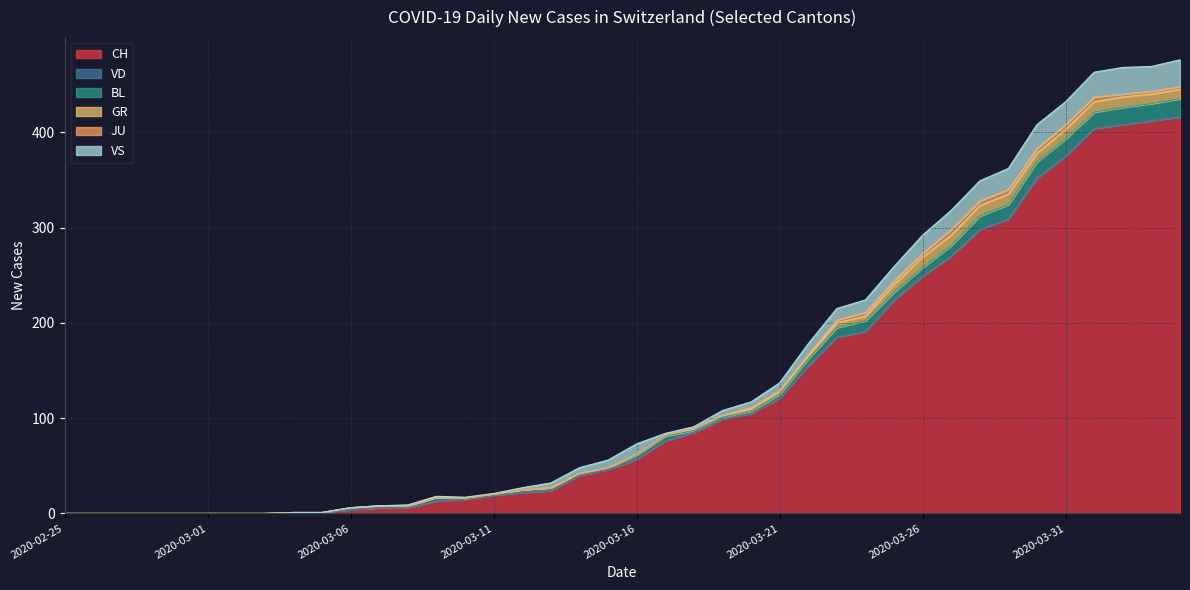

Reading left to right, list all the values displayed in this chart.

CH: 2020-02-25=0	2020-02-26=0	2020-02-27=0	2020-02-28=0	2020-02-29=0	2020-03-01=0	2020-03-02=0	2020-03-03=0	2020-03-04=1	2020-03-05=1	2020-03-06=4	2020-03-07=6	2020-03-08=6	2020-03-09=13	2020-03-10=15	2020-03-11=19	2020-03-12=22	2020-03-13=24	2020-03-14=40	2020-03-15=46	2020-03-16=57	2020-03-17=76	2020-03-18=85	2020-03-19=99	2020-03-20=105	2020-03-21=121	2020-03-22=155	2020-03-23=185	2020-03-24=191	2020-03-25=224	2020-03-26=249	2020-03-27=270	2020-03-28=298	2020-03-29=309	2020-03-30=352	2020-03-31=375	2020-04-01=404	2020-04-02=408	2020-04-03=412	2020-04-04=416
VD: 2020-02-25=0	2020-02-26=0	2020-02-27=0	2020-02-28=0	2020-02-29=0	2020-03-01=0	2020-03-02=0	2020-03-03=0	2020-03-04=0	2020-03-05=0	2020-03-06=0	2020-03-07=0	2020-03-08=0	2020-03-09=0	2020-03-10=0	2020-03-11=0	2020-03-12=0	2020-03-13=0	2020-03-14=0	2020-03-15=0	2020-03-16=0	2020-03-17=0	2020-03-18=0	2020-03-19=0	2020-03-20=0	2020-03-21=0	2020-03-22=0	2020-03-23=0	2020-03-24=0	2020-03-25=0	2020-03-26=0	2020-03-27=0	2020-03-28=0	2020-03-29=0	2020-03-30=0	2020-03-31=0	2020-04-01=0	2020-04-02=0	2020-04-03=0	2020-04-04=0
BL: 2020-02-25=0	2020-02-26=0	2020-02-27=0	2020-02-28=0	2020-02-29=0	2020-03-01=0	2020-03-02=0	2020-03-03=0	2020-03-04=0	2020-03-05=0	2020-03-06=2	2020-03-07=2	2020-03-08=2	2020-03-09=4	2020-03-10=1	2020-03-11=1	2020-03-12=3	2020-03-13=3	2020-03-14=2	2020-03-15=2	2020-03-16=4	2020-03-17=5	2020-03-18=2	2020-03-19=2	2020-03-20=2	2020-03-21=4	2020-03-22=7	2020-03-23=10	2020-03-24=11	2020-03-25=8	2020-03-26=9	2020-03-27=11	2020-03-28=14	2020-03-29=15	2020-03-30=17	2020-03-31=18	2020-04-01=17	2020-04-02=18	2020-04-03=18	2020-04-04=19
GR: 2020-02-25=0	2020-02-26=0	2020-02-27=0	2020-02-28=0	2020-02-29=0	2020-03-01=0	2020-03-02=0	2020-03-03=0	2020-03-04=0	2020-03-05=0	2020-03-06=0	2020-03-07=0	2020-03-08=0	2020-03-09=0	2020-03-10=0	2020-03-11=0	2020-03-12=0	2020-03-13=0	2020-03-14=0	2020-03-15=0	2020-03-16=1	2020-03-17=1	2020-03-18=2	2020-03-19=2	2020-03-20=3	2020-03-21=3	2020-03-22=3	2020-03-23=5	2020-03-24=5	2020-03-25=8	2020-03-26=11	2020-03-27=11	2020-03-28=11	2020-03-29=11	2020-03-30=9	2020-03-31=10	2020-04-01=11	2020-04-02=11	2020-04-03=10	2020-04-04=10
JU: 2020-02-25=0	2020-02-26=0	2020-02-27=0	2020-02-28=0	2020-02-29=0	2020-03-01=0	2020-03-02=0	2020-03-03=0	2020-03-04=0	2020-03-05=0	2020-03-06=0	2020-03-07=0	2020-03-08=0	2020-03-09=0	2020-03-10=0	2020-03-11=0	2020-03-12=0	2020-03-13=0	2020-03-14=0	2020-03-15=0	2020-03-16=0	2020-03-17=0	2020-03-18=0	2020-03-19=0	2020-03-20=1	2020-03-21=1	2020-03-22=2	2020-03-23=3	2020-03-24=4	2020-03-25=4	2020-03-26=4	2020-03-27=6	2020-03-28=5	2020-03-29=5	2020-03-30=5	2020-03-31=5	2020-04-01=5	2020-04-02=3	2020-04-03=3	2020-04-04=3
VS: 2020-02-25=0	2020-02-26=0	2020-02-27=0	2020-02-28=0	2020-02-29=0	2020-03-01=0	2020-03-02=0	2020-03-03=0	2020-03-04=0	2020-03-05=0	2020-03-06=0	2020-03-07=0	2020-03-08=1	2020-03-09=1	2020-03-10=1	2020-03-11=1	2020-03-12=2	2020-03-13=5	2020-03-14=6	2020-03-15=8	2020-03-16=11	2020-03-17=2	2020-03-18=2	2020-03-19=5	2020-03-20=6	2020-03-21=8	2020-03-22=11	2020-03-23=12	2020-03-24=13	2020-03-25=15	2020-03-26=19	2020-03-27=20	2020-03-28=21	2020-03-29=22	2020-03-30=25	2020-03-31=24	2020-04-01=26	2020-04-02=28	2020-04-03=26	2020-04-04=28